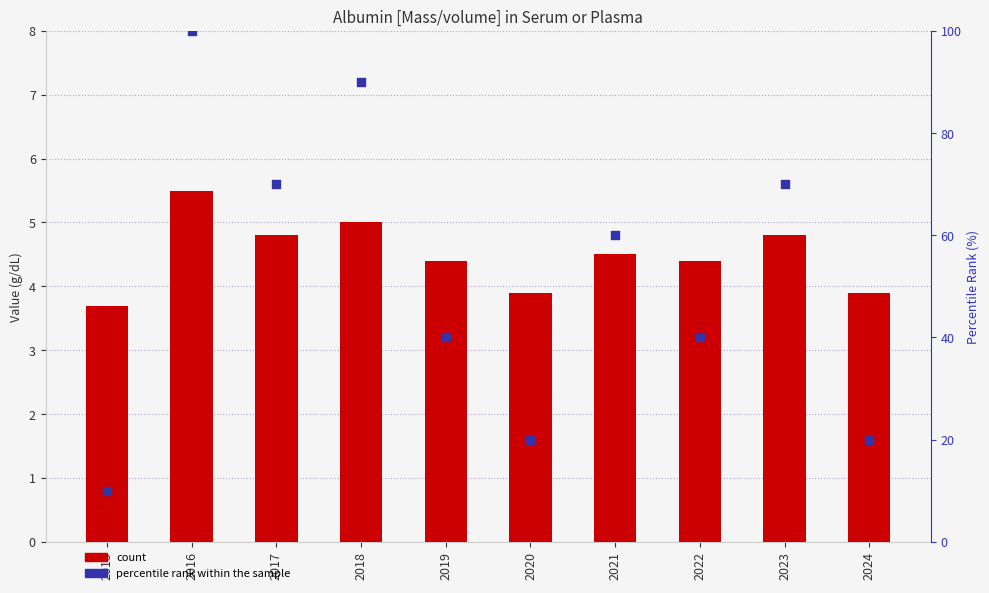

Is the value of Albumin [Mass/volume] in Serum or Plasma at 2022 greater than the value of percentile rank within the sample at 2016?

No